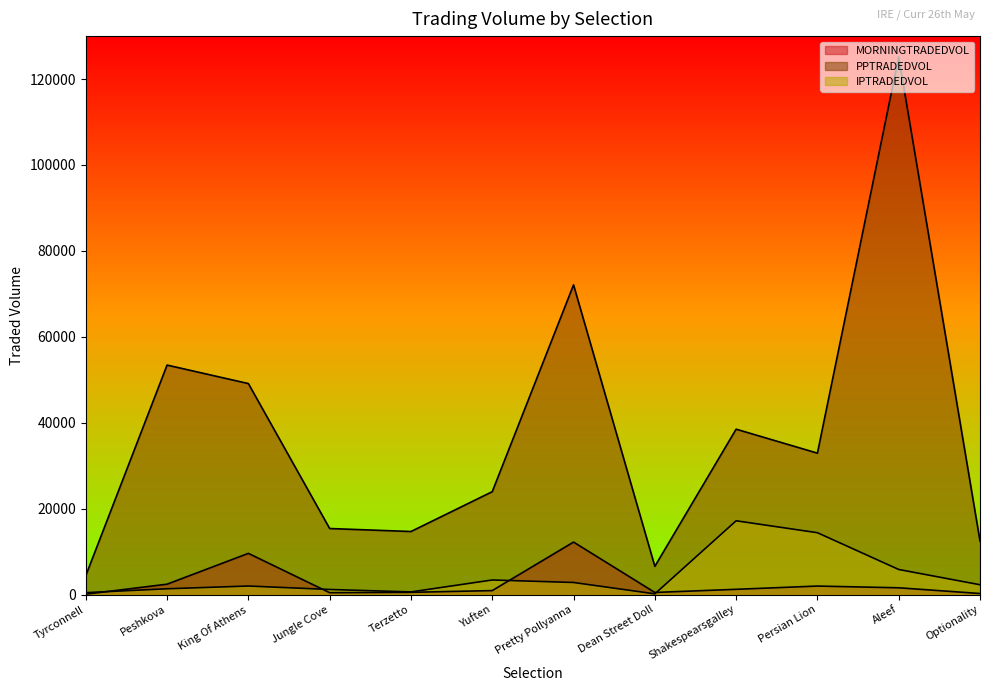

Is the value of IPTRADEDVOL at Terzetto greater than the value of PPTRADEDVOL at Aleef?

No